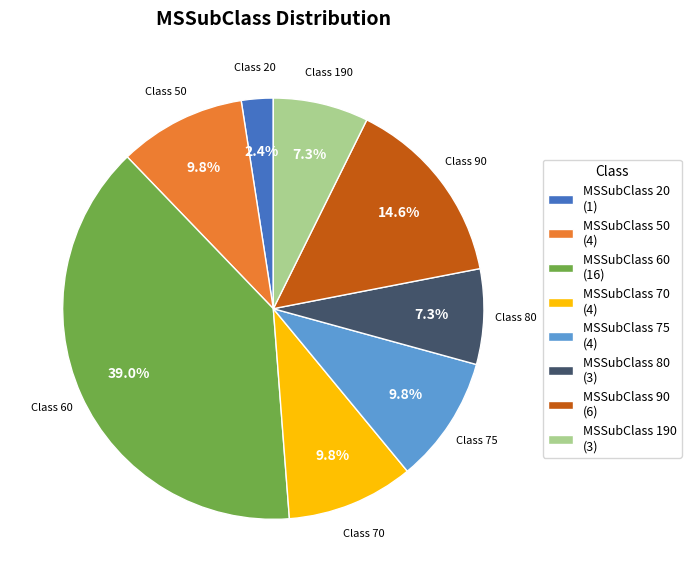

How much of the chart is everything except MSSubClass 50 (4)?

90.2%